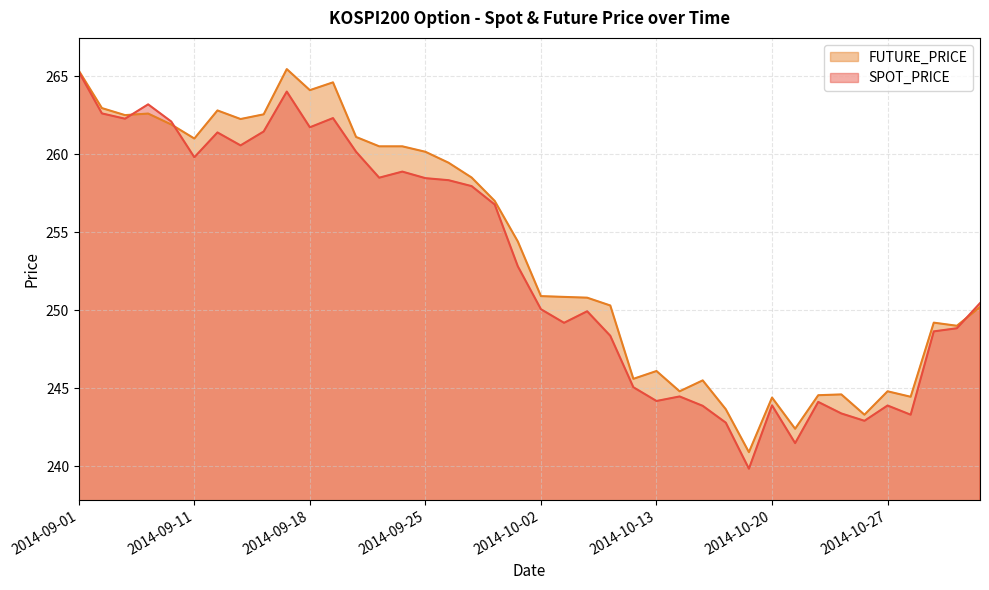

At which label is SPOT_PRICE closest to 252?

2014-10-01